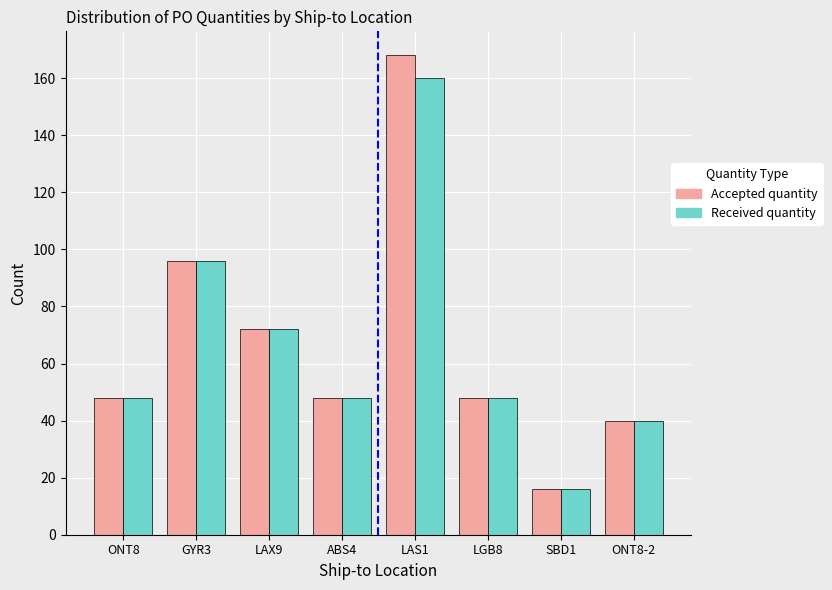

What is the sum of all Accepted quantity values?

536